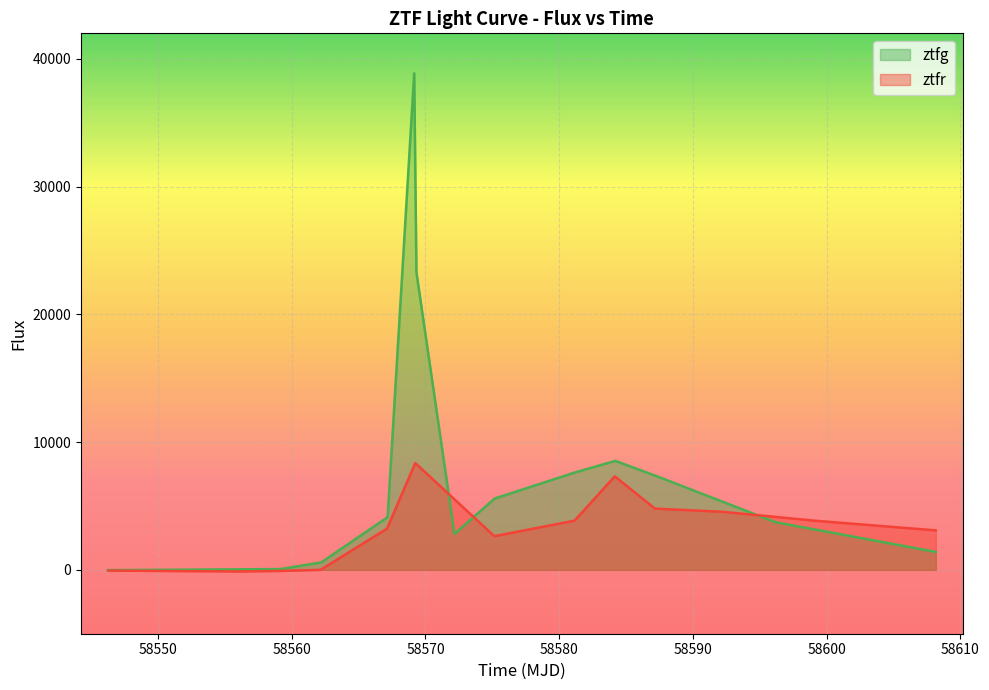

How many interior local peaks does the ztfg series have?

2